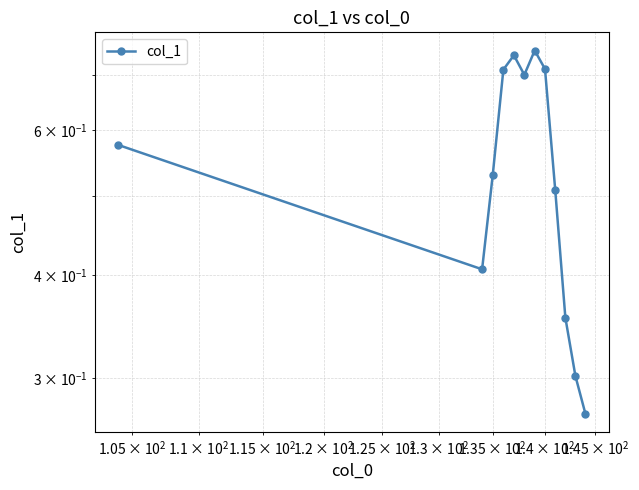

Is it true that the value at 11 is 0.4?

False